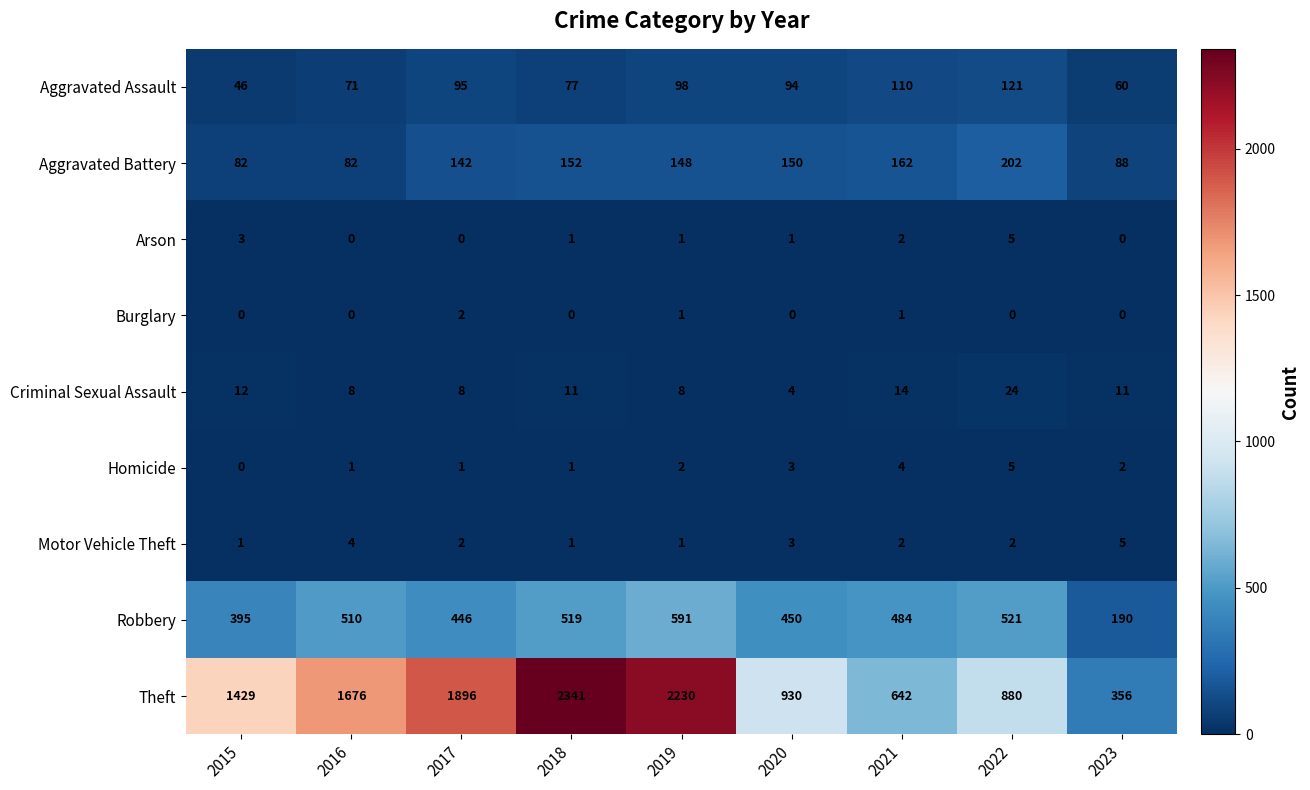

Between 2016 and 2018, which series saw the biggest shift?

Theft